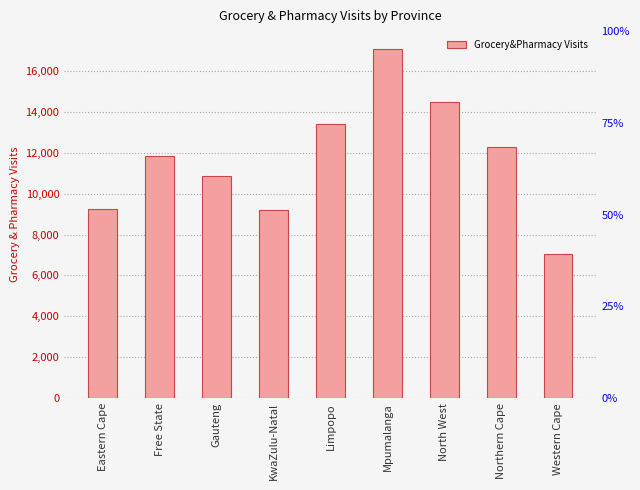

The chart shows a value of 12280 at Northern Cape. True or false?

True